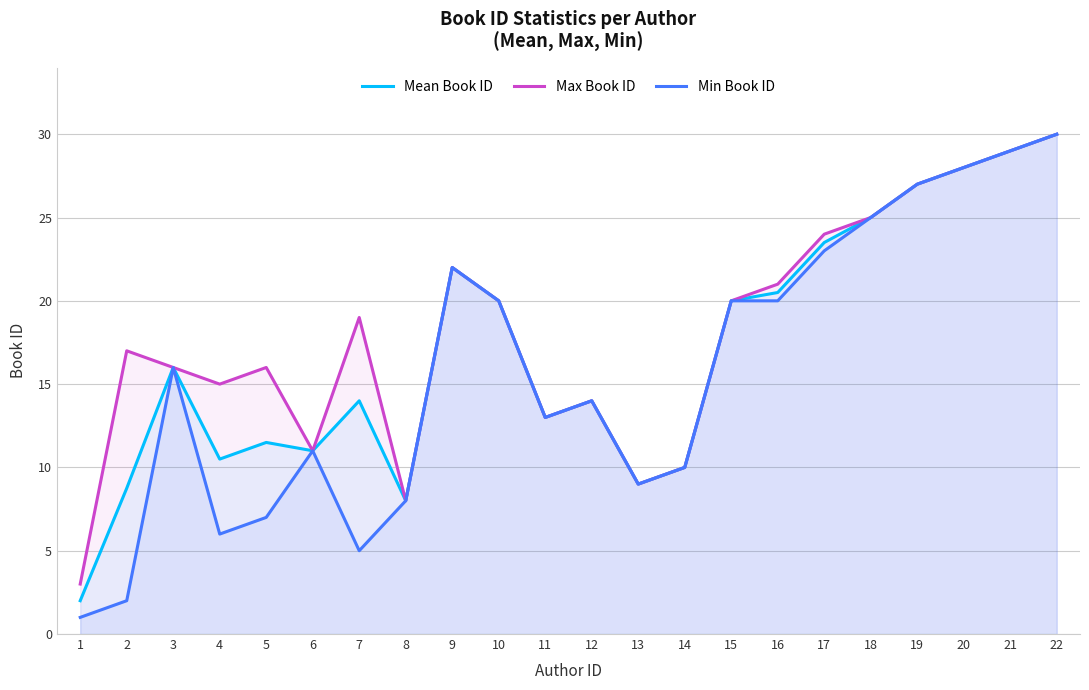

What is the highest value of the Min Book ID series?

30.0